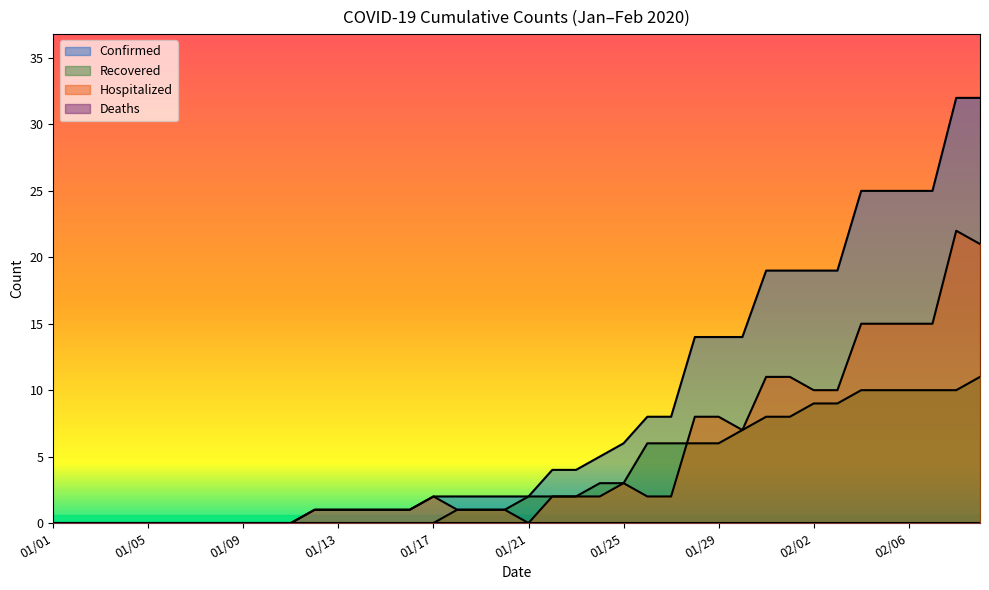

Reading right to left, extract all data points from this chart.

Confirmed: 32	32	25	25	25	25	19	19	19	19	14	14	14	8	8	6	5	4	4	2	2	2	2	2	1	1	1	1	1	0	0	0	0	0	0	0	0	0	0	0
Recovered: 11	10	10	10	10	10	9	9	8	8	7	6	6	6	6	3	3	2	2	2	1	1	1	0	0	0	0	0	0	0	0	0	0	0	0	0	0	0	0	0
Hospitalized: 21	22	15	15	15	15	10	10	11	11	7	8	8	2	2	3	2	2	2	0	1	1	1	2	1	1	1	1	1	0	0	0	0	0	0	0	0	0	0	0